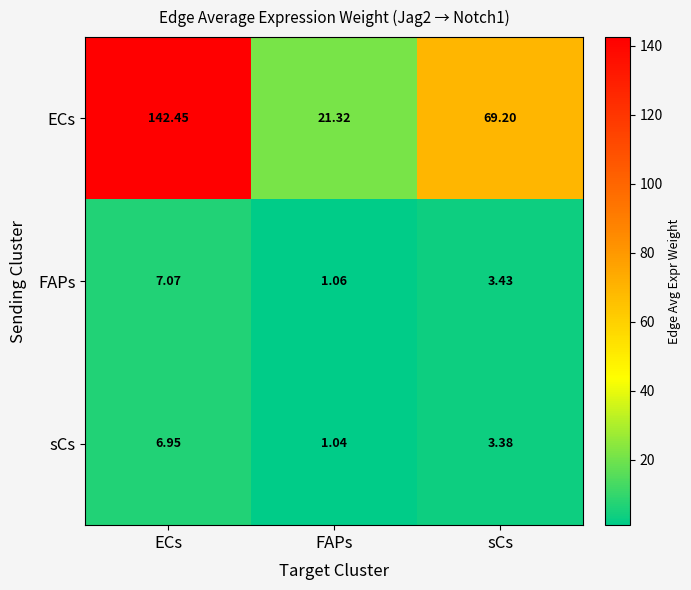

Where does the sCs series first go above 3?

ECs